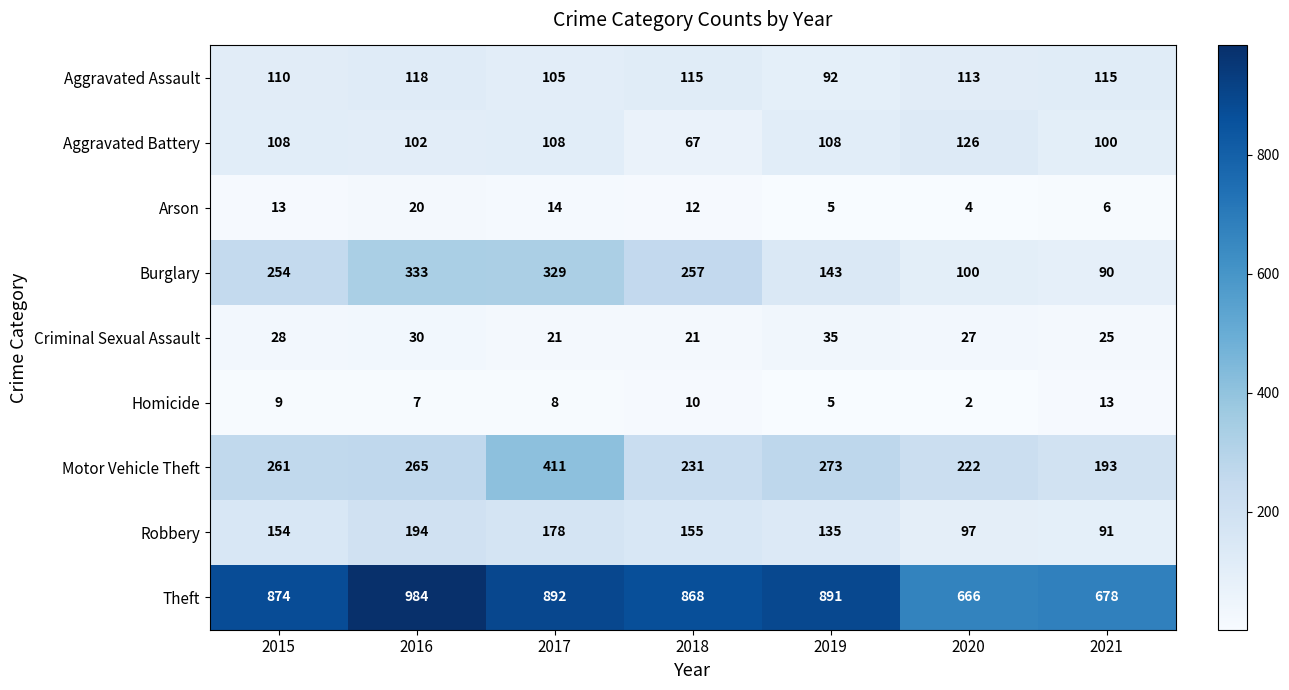

At which label does Aggravated Battery reach its peak?

2020